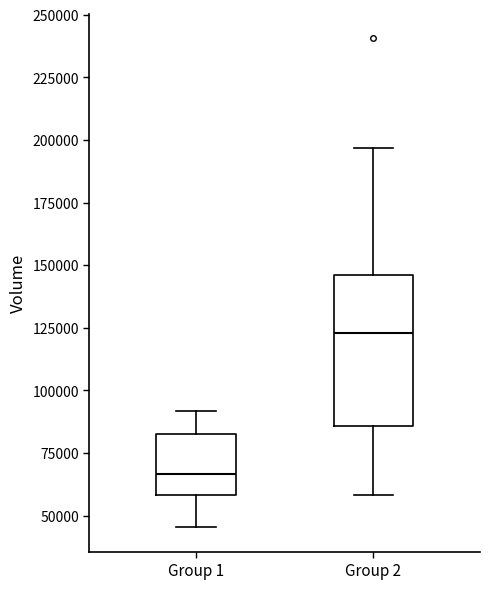

Which box's median line is the lowest?

Group 1